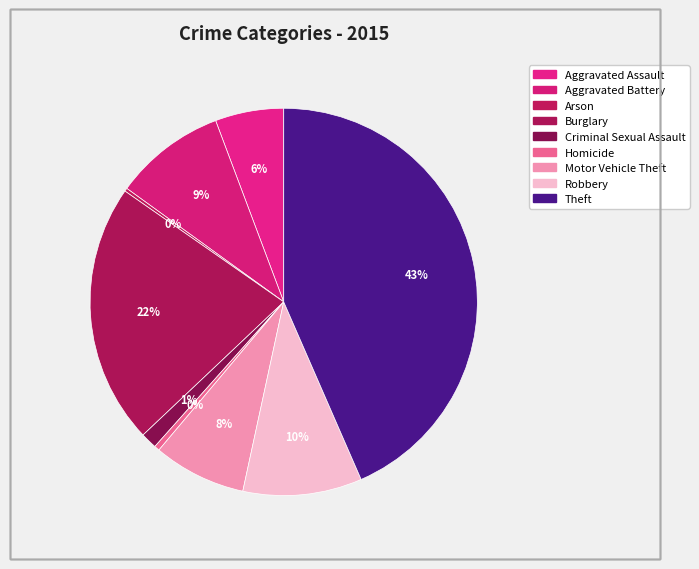

To the nearest percent, what is the combined percentage of Criminal Sexual Assault and Aggravated Battery?

11%